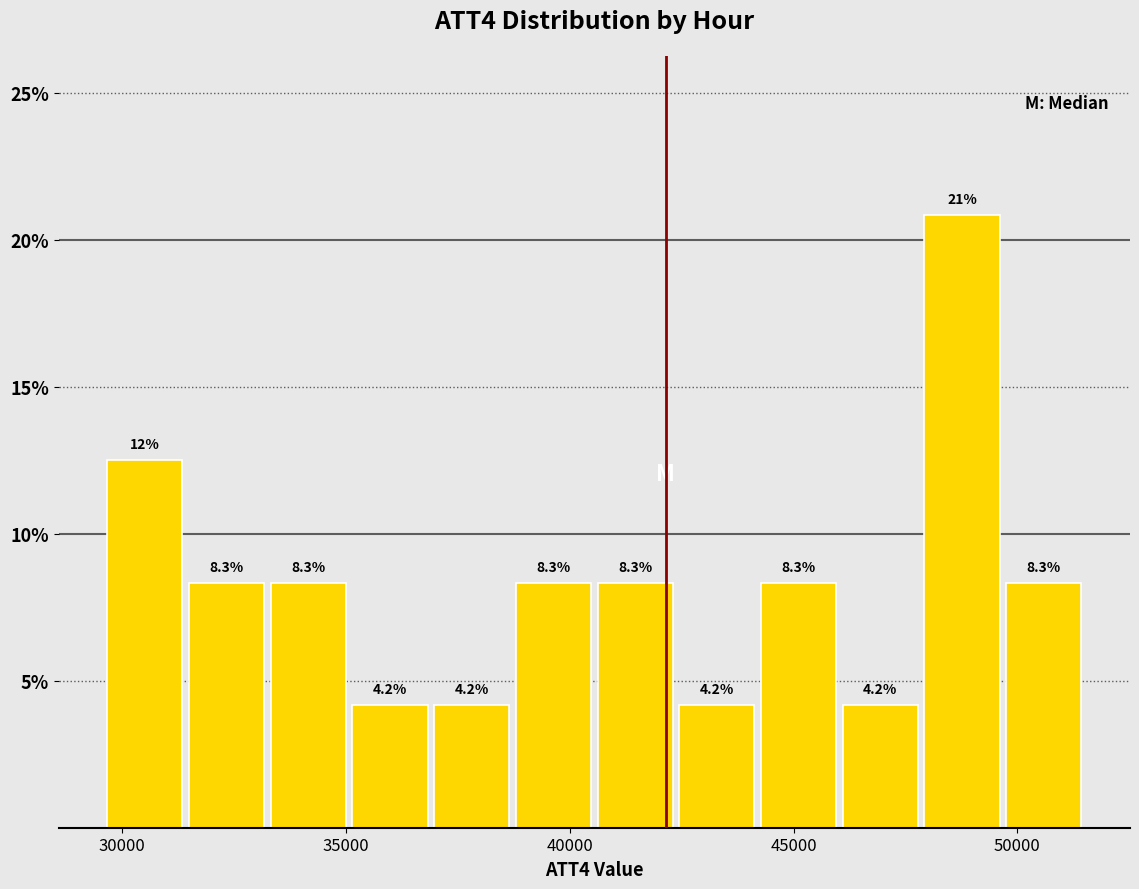

Read against the x-axis, roughly where is the centre of the tallest bar?

49000